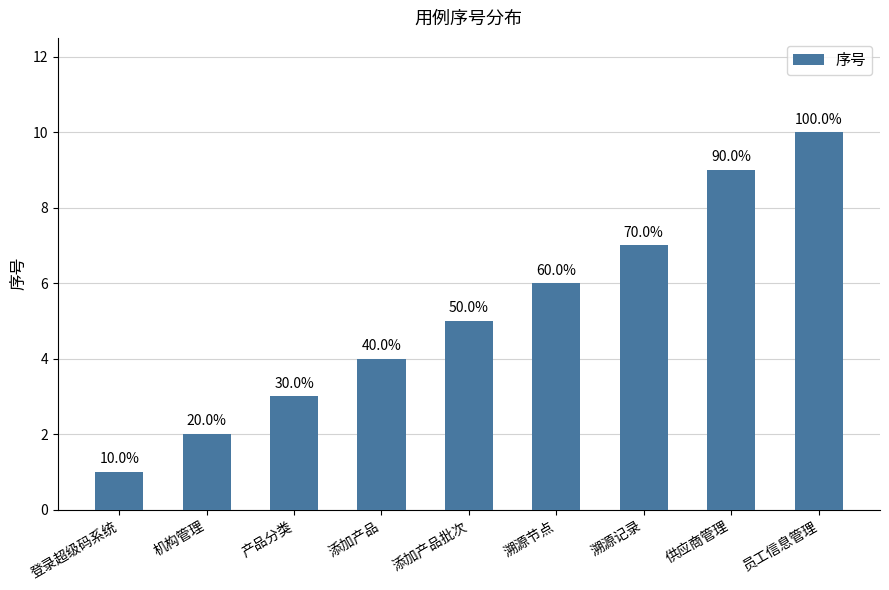

At which label is the value closest to 5?

添加产品批次